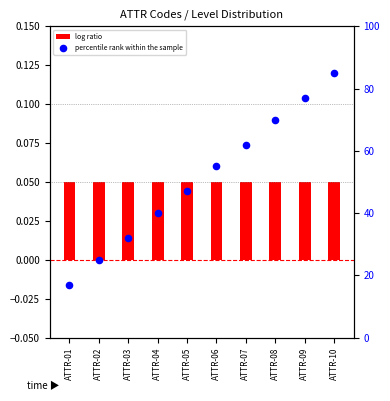

At how many categories does at least one series exceed 74?

2